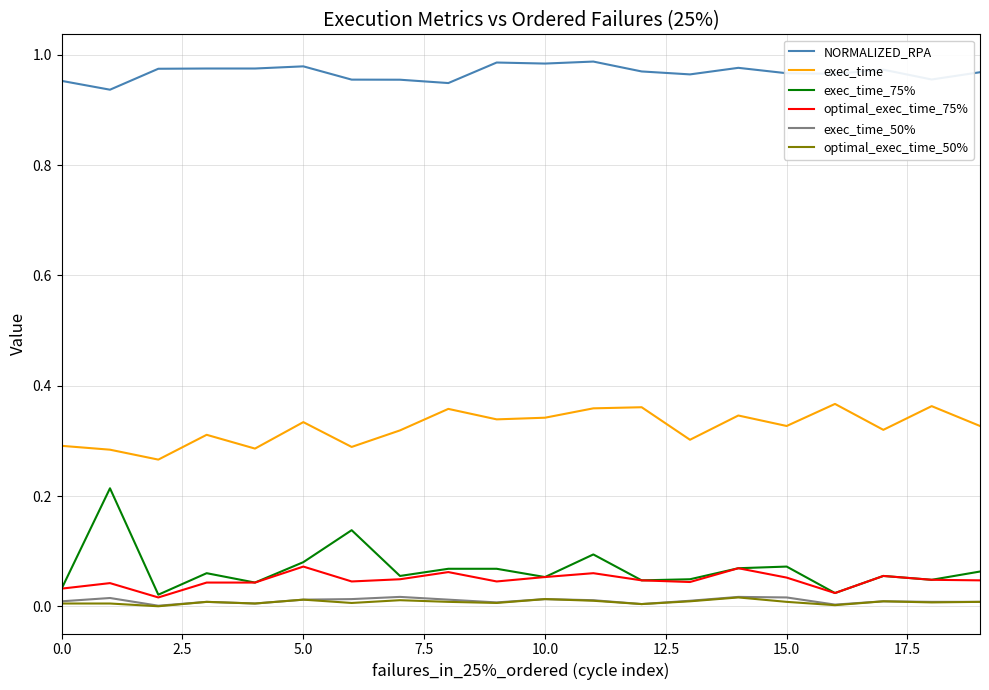

True or false: optimal_exec_time_50% and exec_time cross at least once.

False